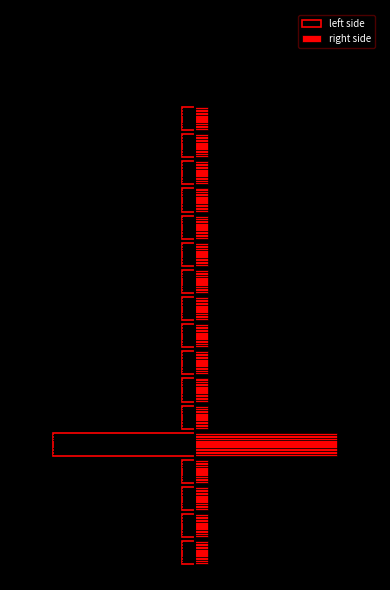

At which label is left side closest to -5?

−15